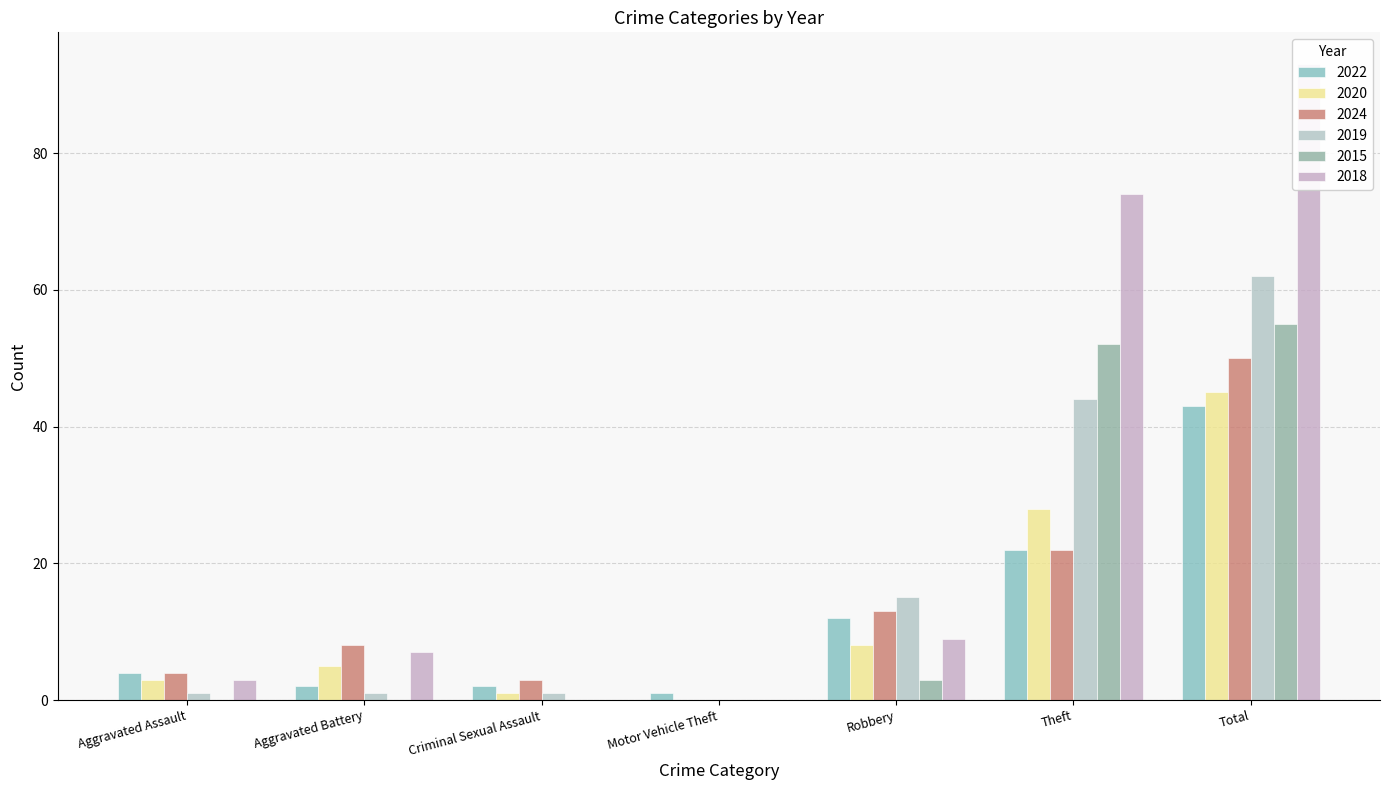

What is the sum of all 2024 values?

100